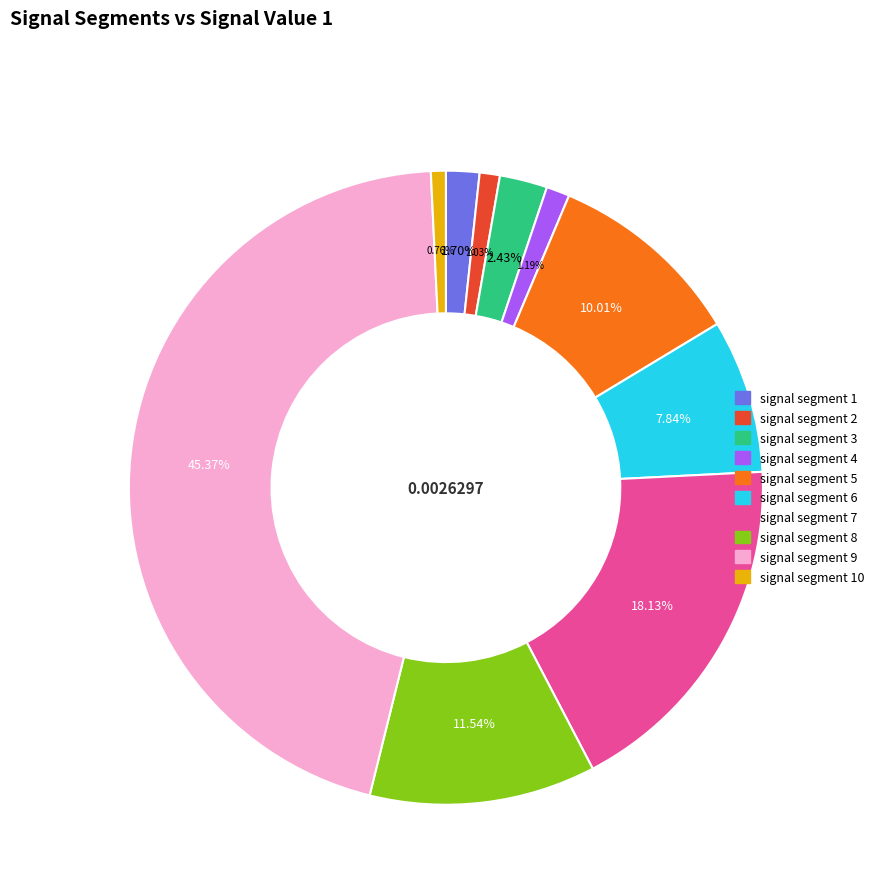

Is there any slice that represents more than half of the pie?

No